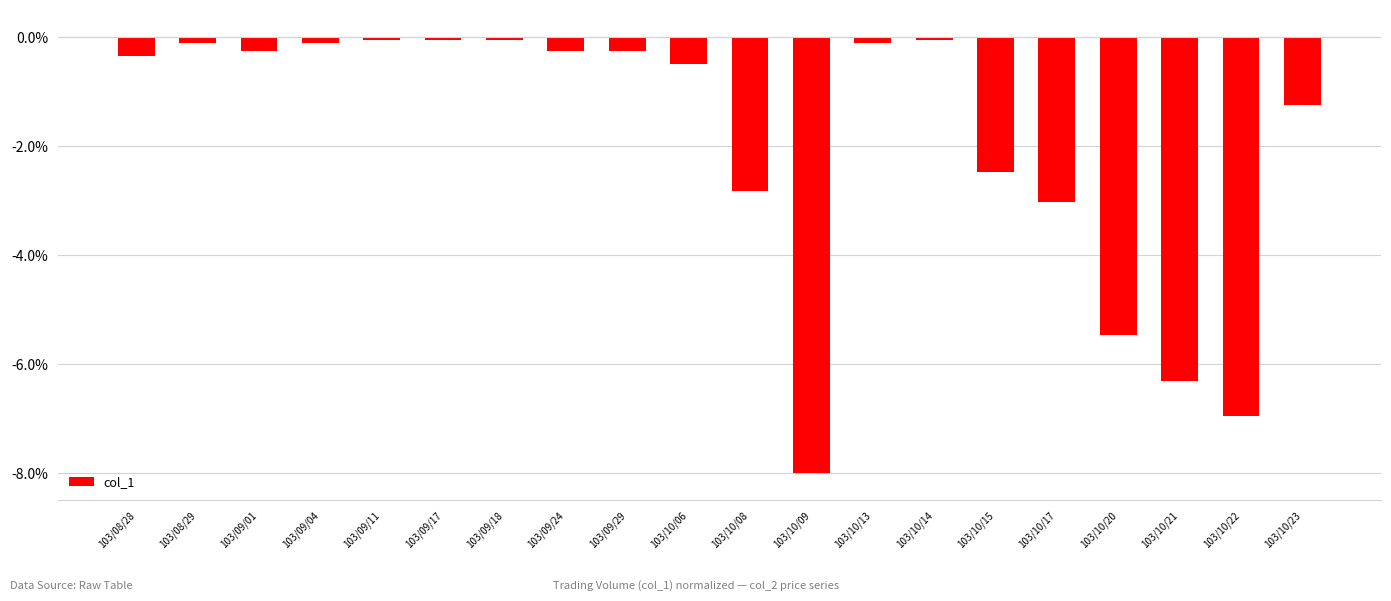

The chart shows a value of -0.0 at 103/09/17. True or false?

True